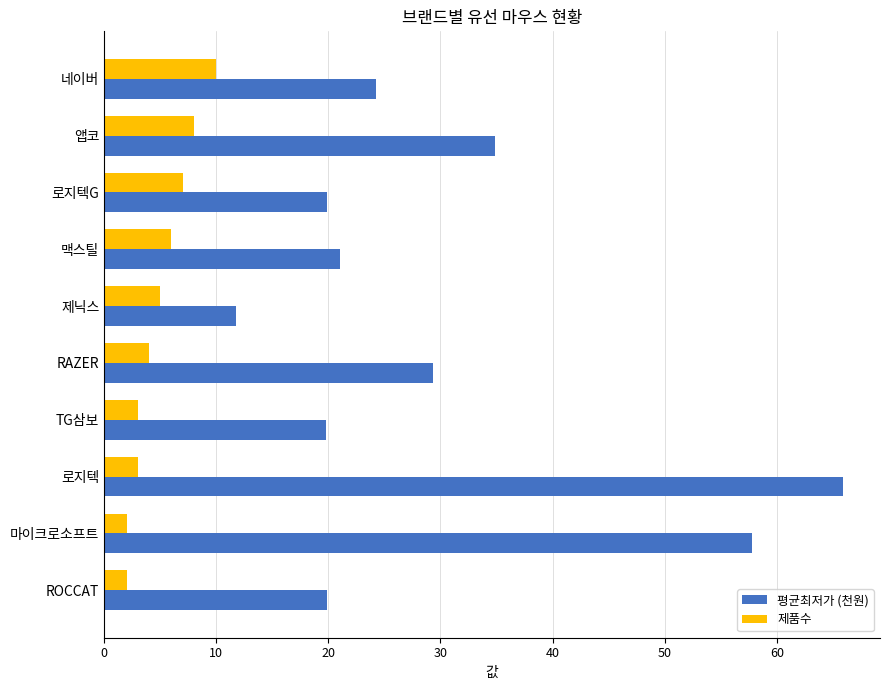

What is the average value of the 제품수 series?

5.0